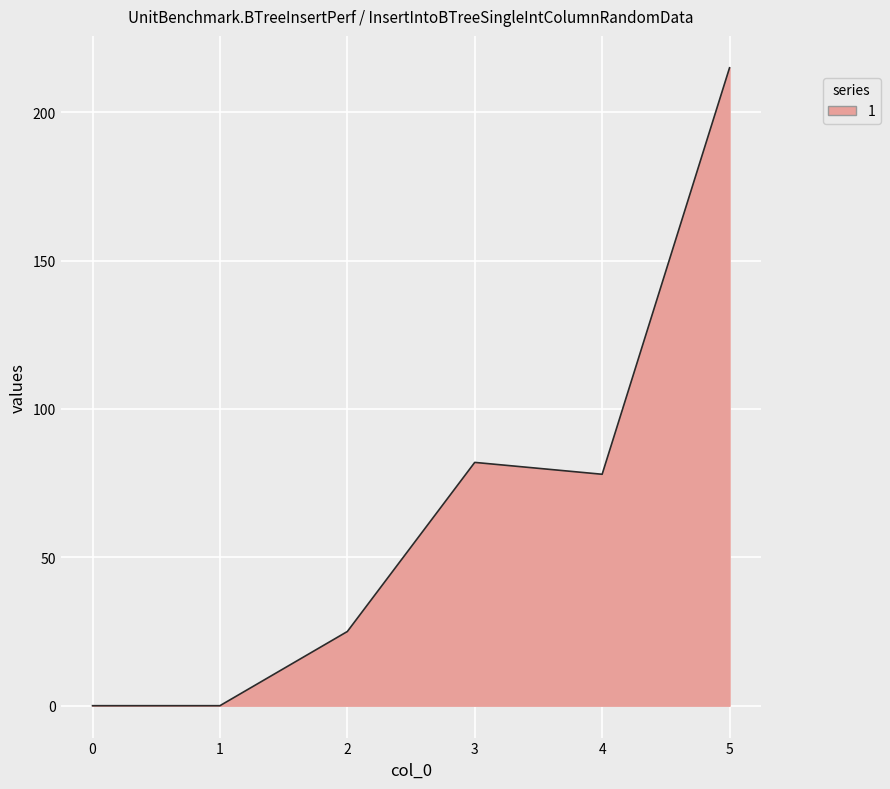

What is the ratio of the value at 5 to the value at 2?

8.6